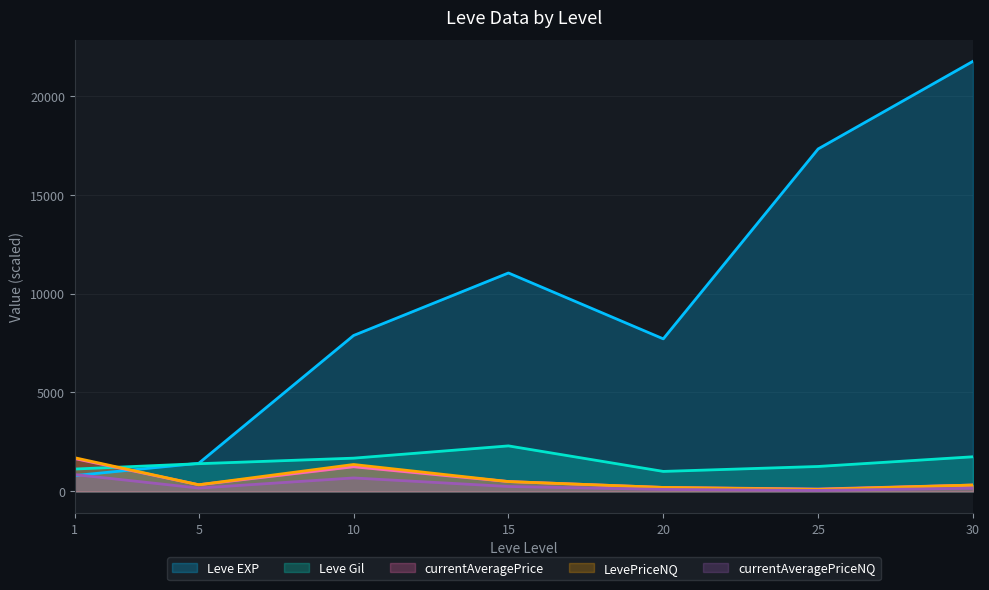

At which category is the sum across all series the highest?

30